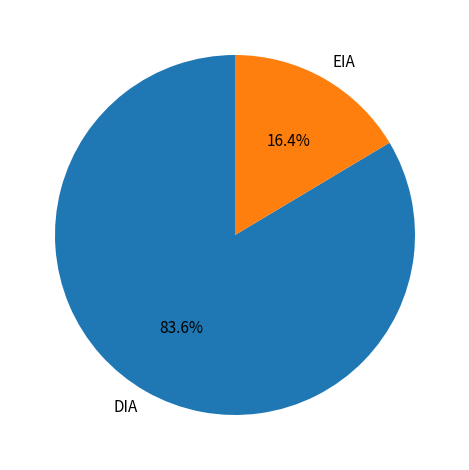

What percentage is NOT represented by EIA?

83.6%